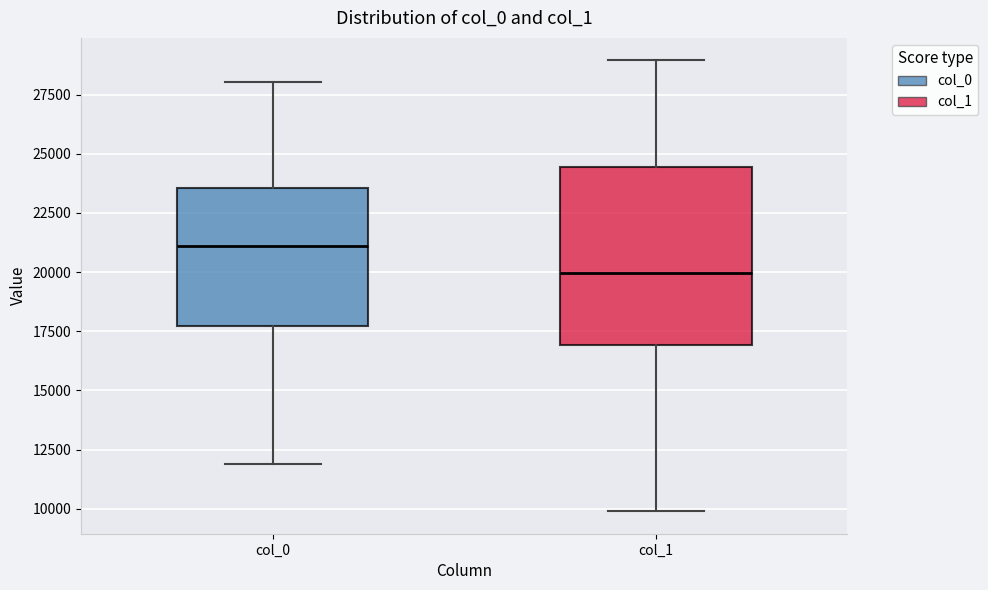

Which box has the lowest median line?

col_1